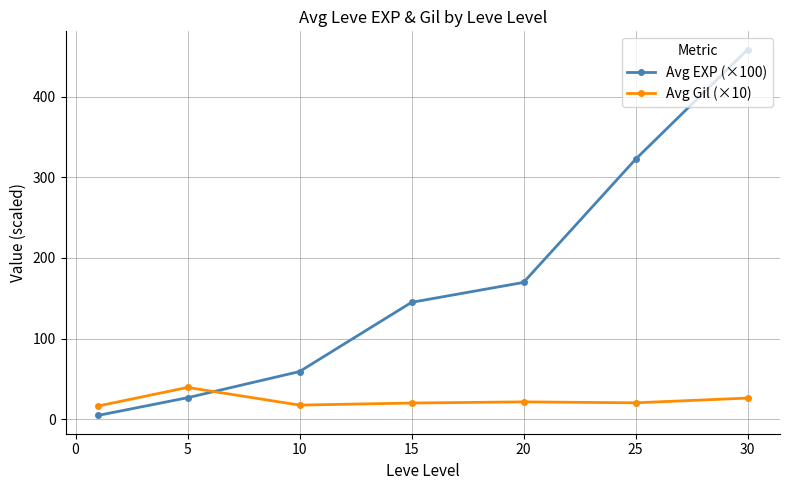

What is the average value of the Avg EXP (×100) series?

169.3